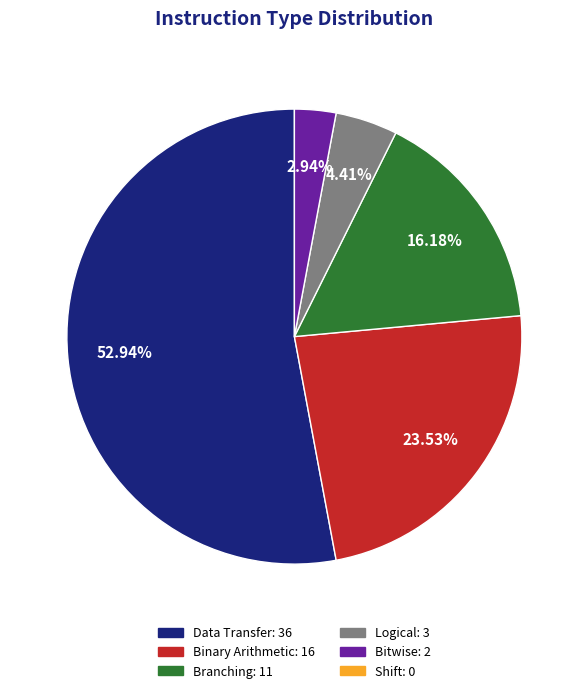

Is there a majority slice in this chart?

Yes